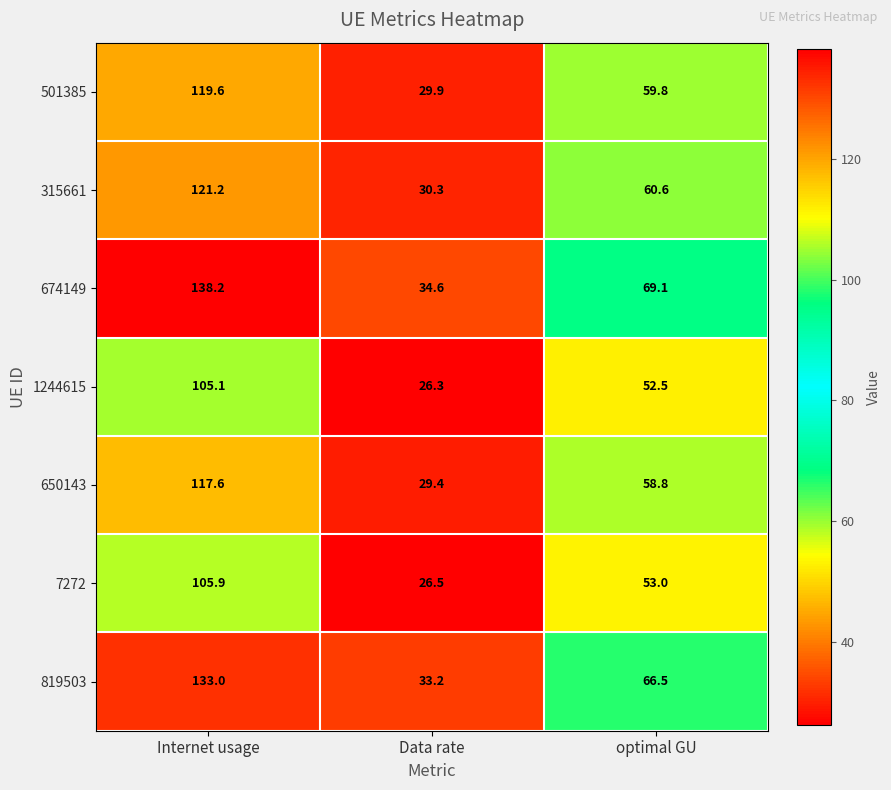

How many values in the 819503 series are below 66?

1